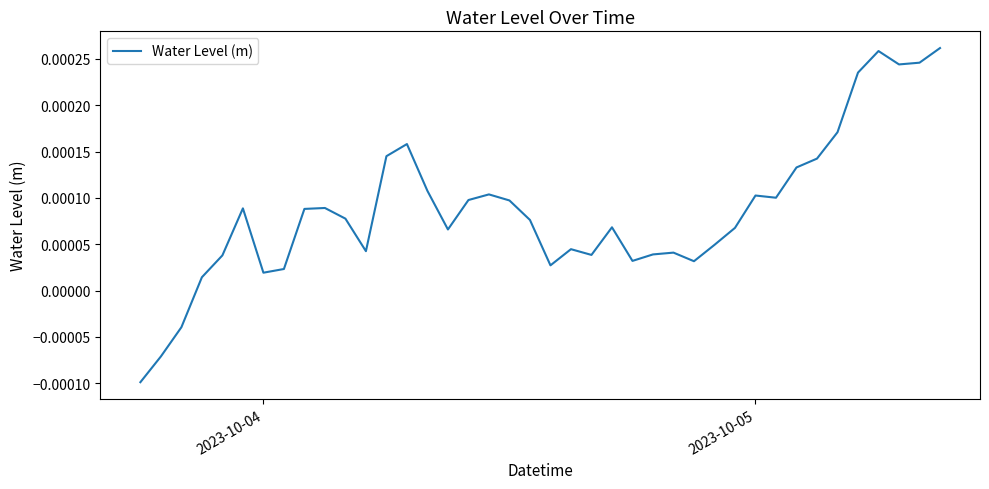

Count the number of data series in this chart.

1